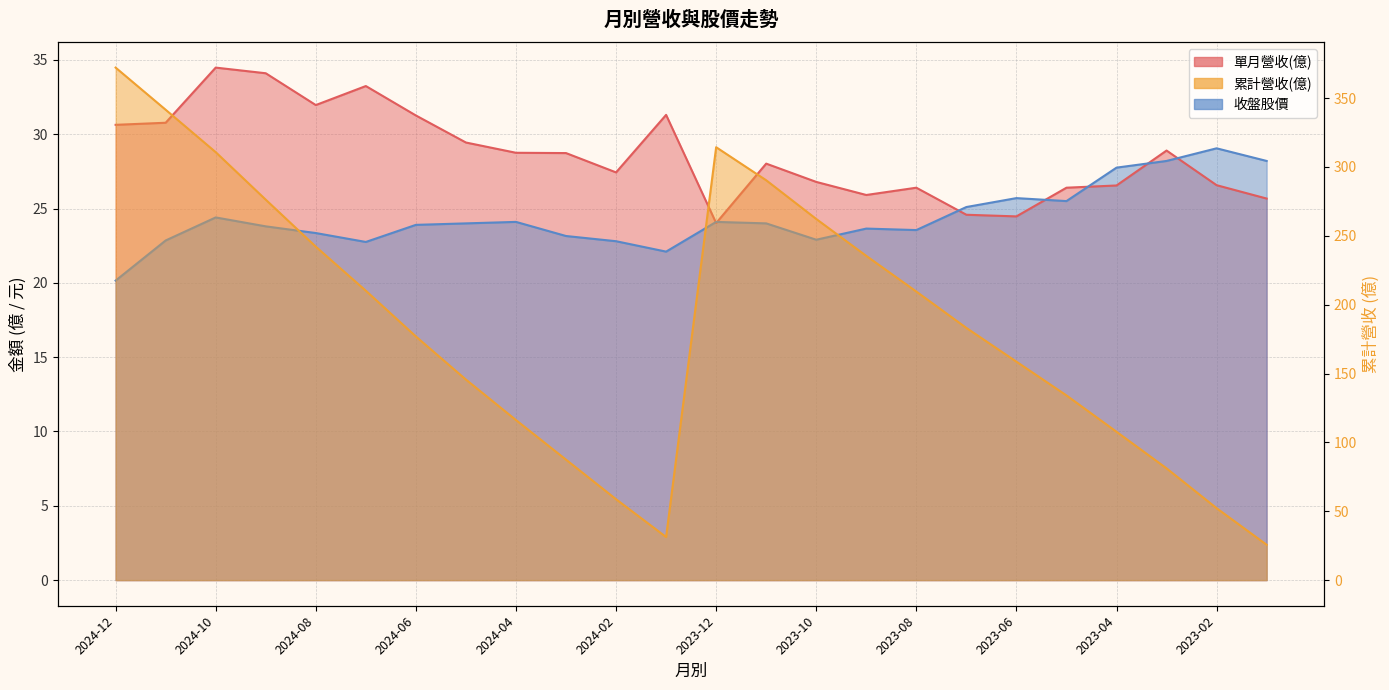

At which category does 收盤股價 reach its first local peak?

2024-10